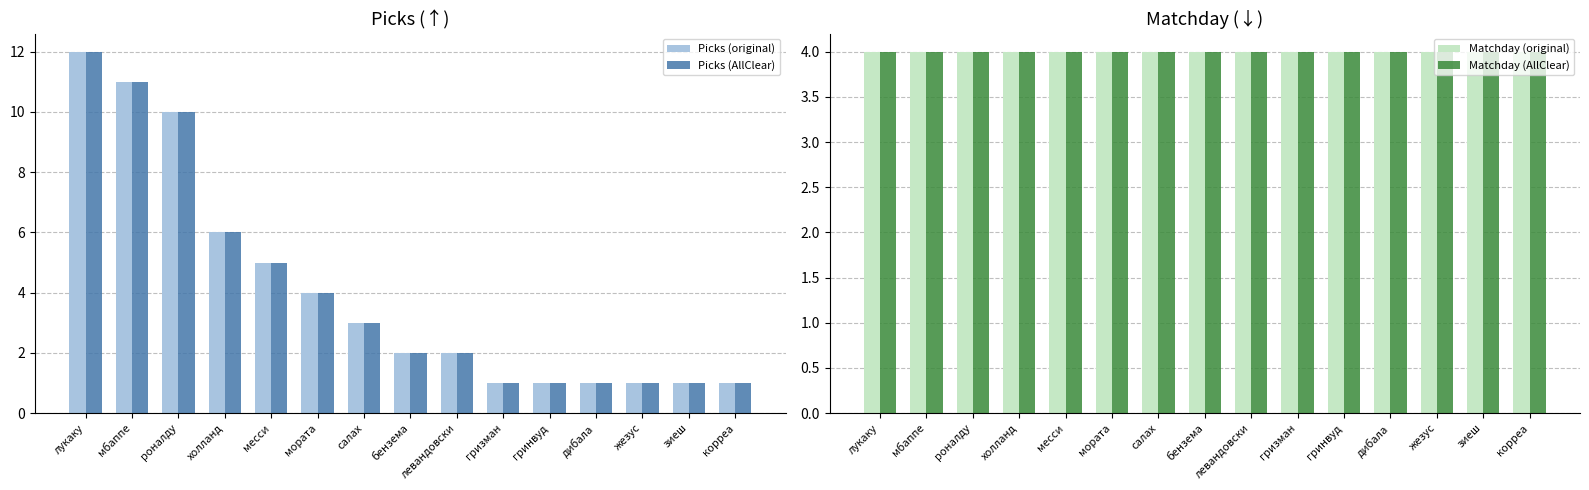

Reading left to right, what are all the values shown in this chart?

Picks (original): 12	11	10	6	5	4	3	2	2	1	1	1	1	1	1
Picks (AllClear): 12	11	10	6	5	4	3	2	2	1	1	1	1	1	1
Matchday (original): 4	4	4	4	4	4	4	4	4	4	4	4	4	4	4
Matchday (AllClear): 4	4	4	4	4	4	4	4	4	4	4	4	4	4	4